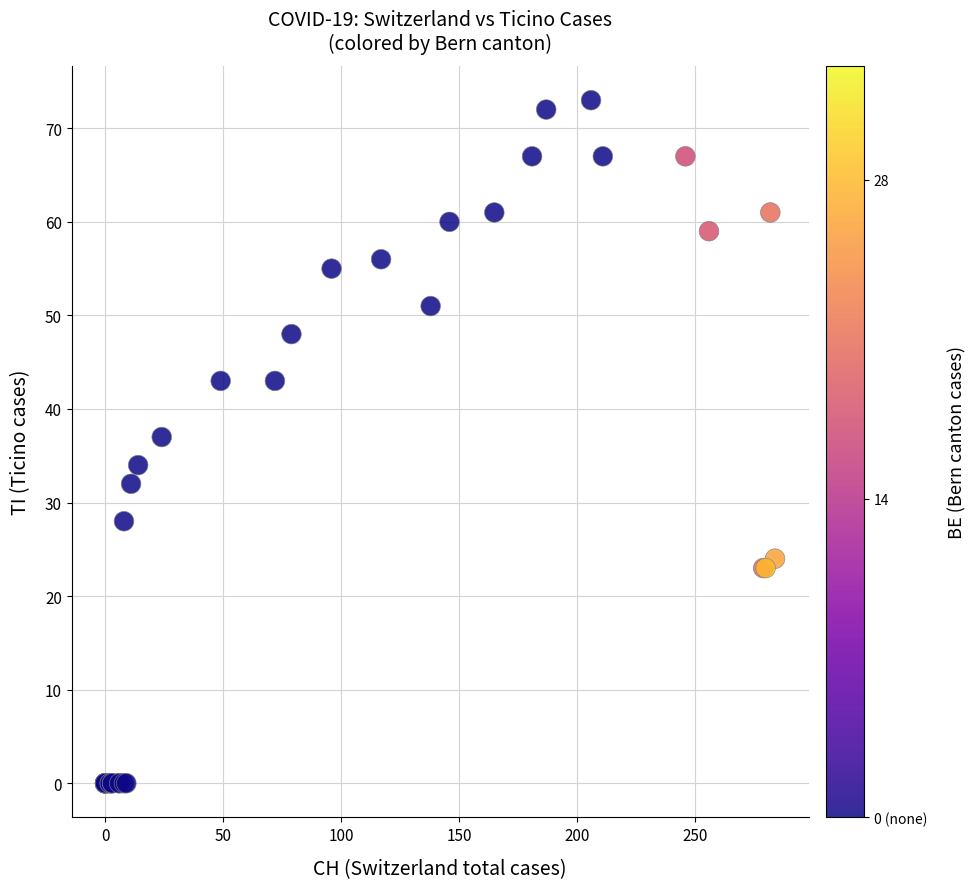

What Y value in the scatter plot is closest to 36?

37